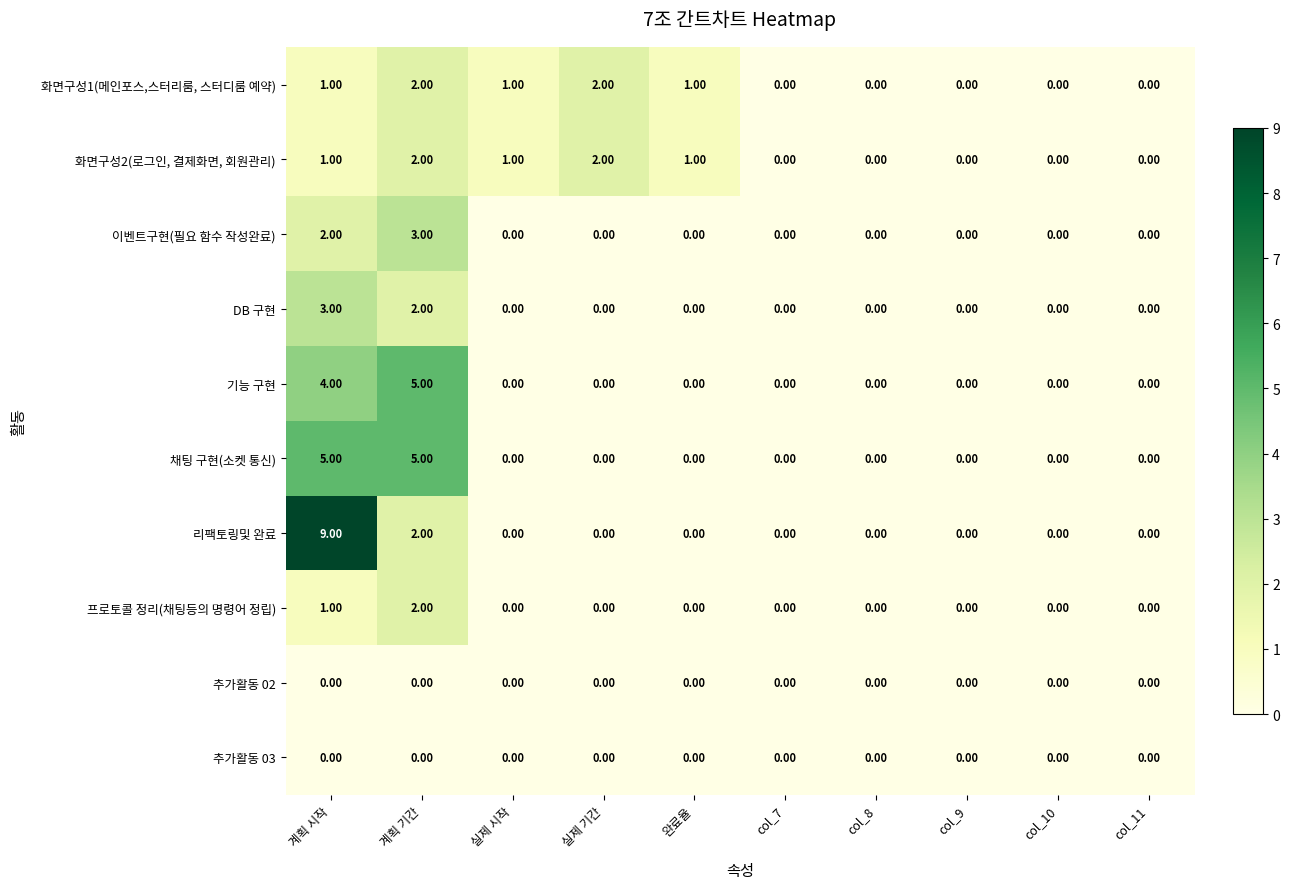

At which label is 리팩토링및 완료 closest to 4?

계획 기간